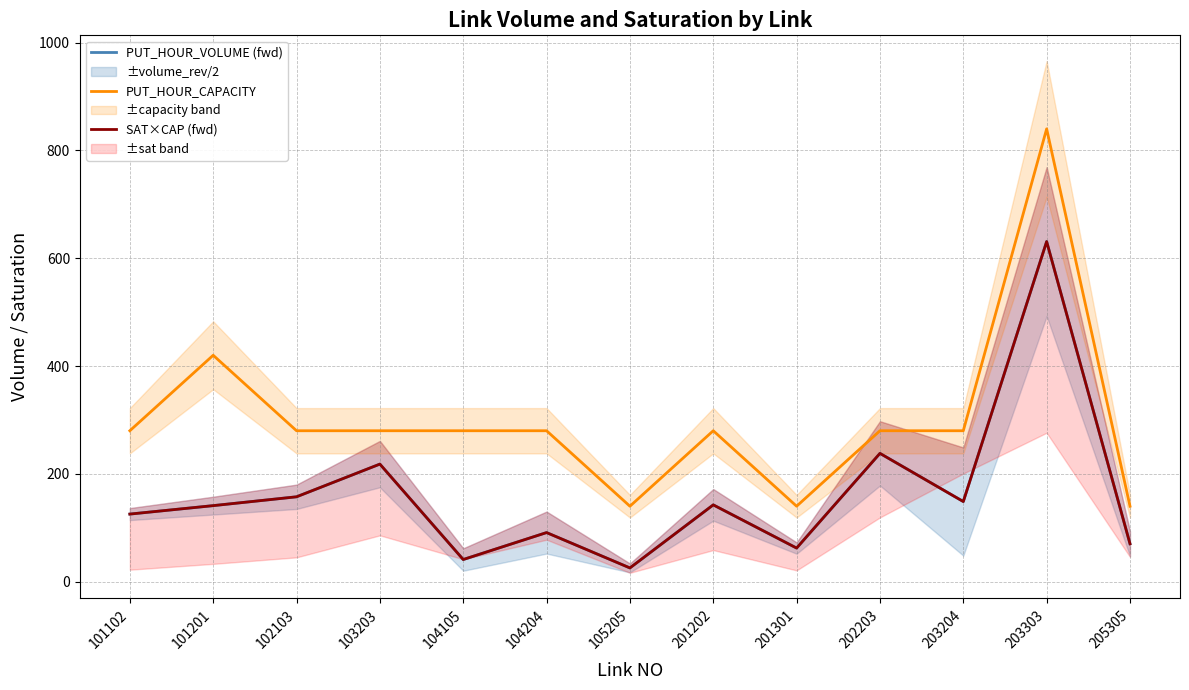

List the series in order of their peak value, highest first.

PUT_HOUR_CAPACITY, PUT_HOUR_VOLUME (fwd), SAT×CAP (fwd)